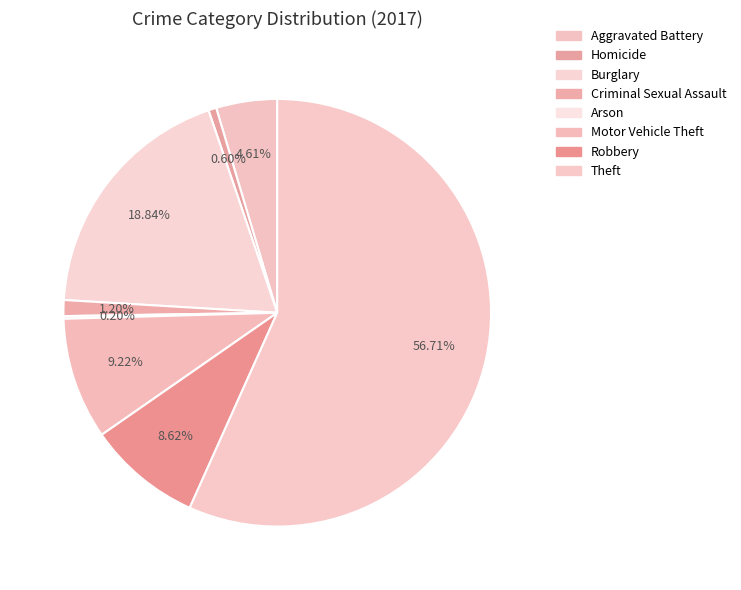

What percentage is the Burglary slice, to the nearest percent?

19%